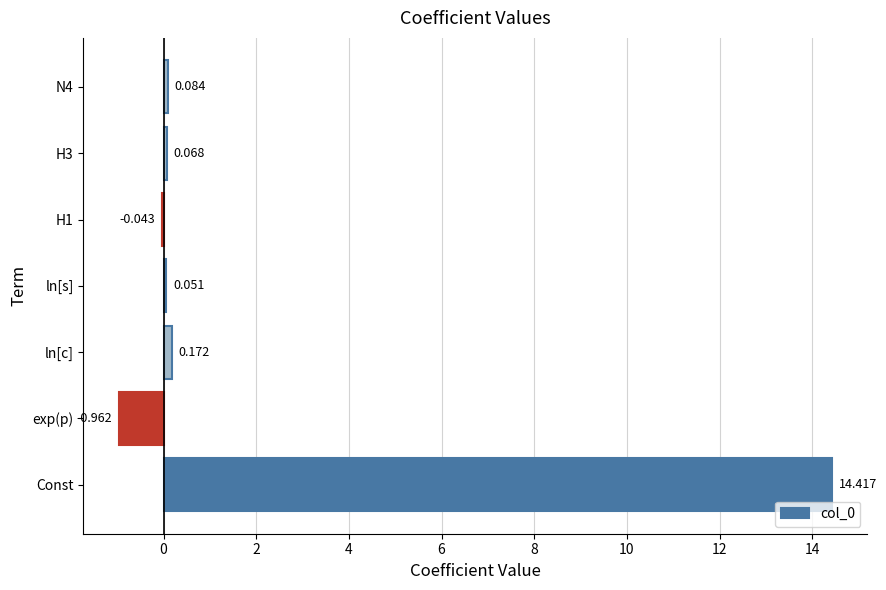

How many positive values are there?

5